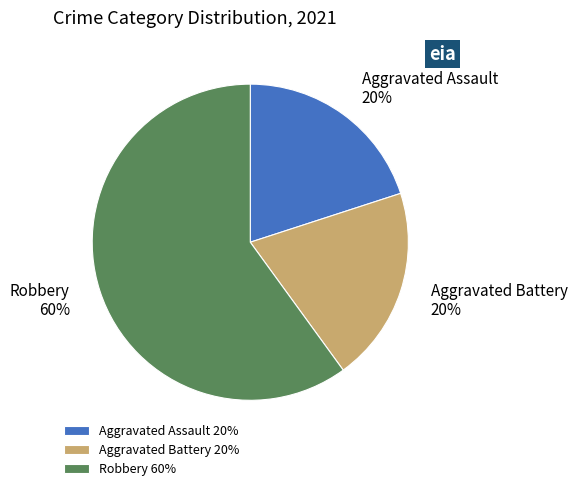

To the nearest percent, what portion does Aggravated Battery represent?

20%